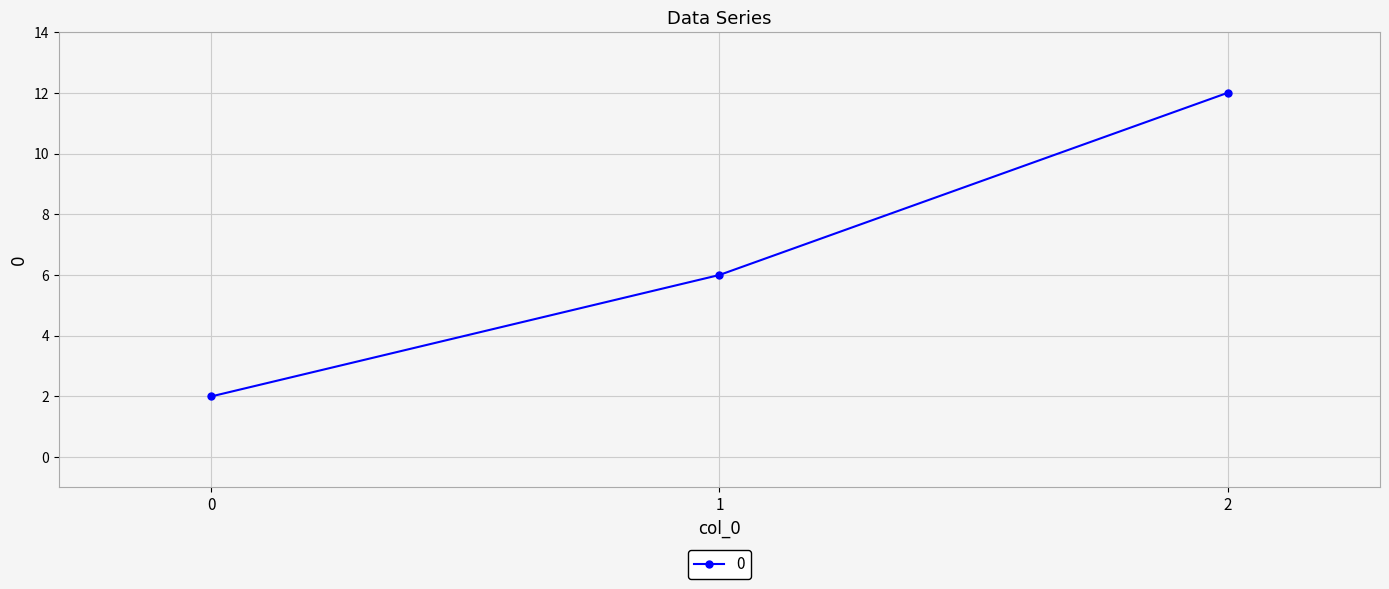

List the labels in order of value, largest first.

2, 1, 0